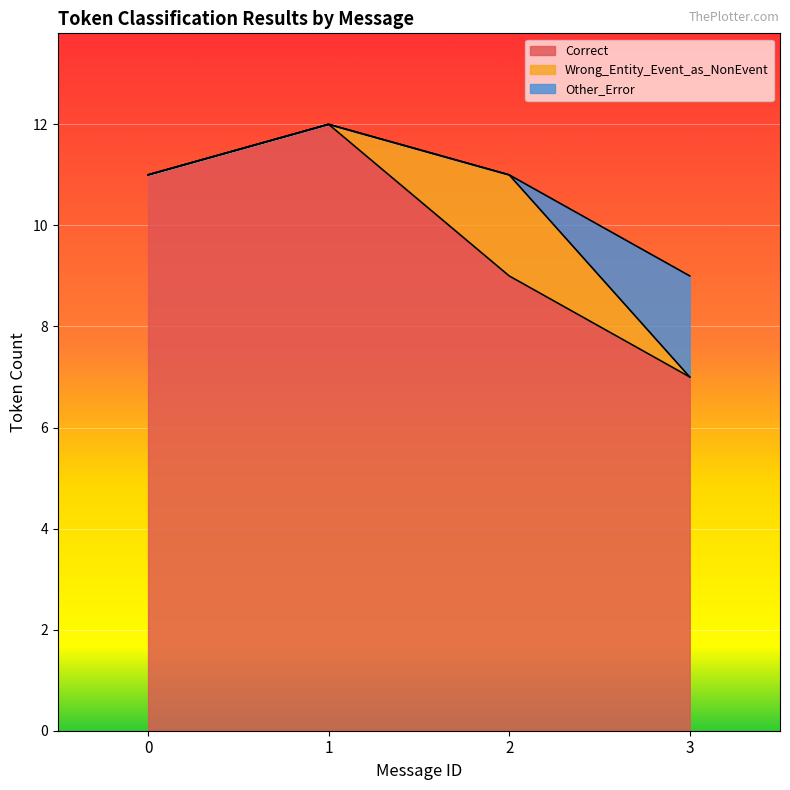

Count the Wrong_Entity_Event_as_NonEvent values in the range 0 to 2.

4